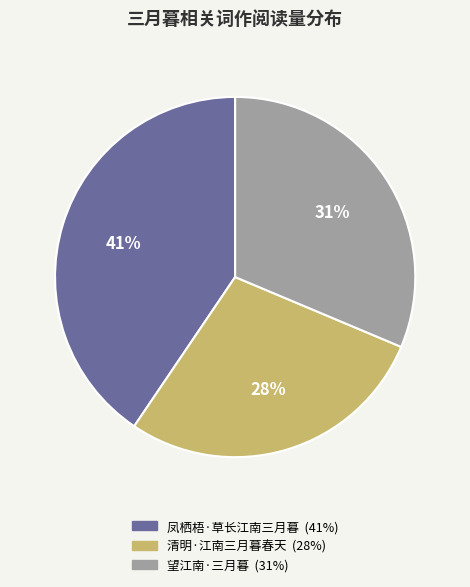

Rank the categories by value from highest to lowest.

凤栖梧·草长江南三月暮, 望江南·三月暮, 清明·江南三月暮春天